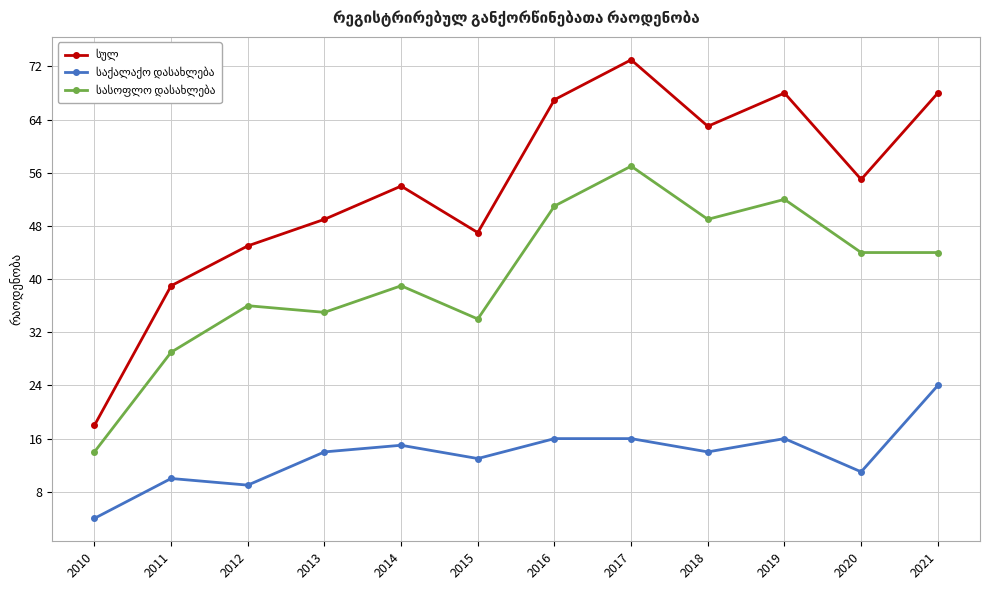

What is the total value across all series at 2018?

126